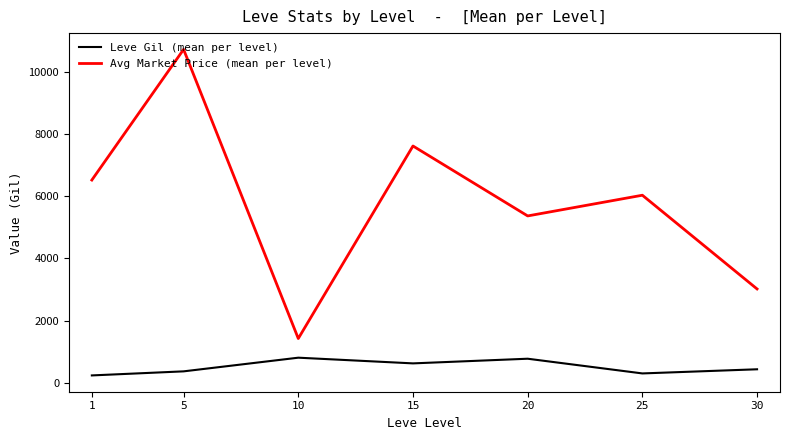

What is the sum of all Leve Gil (mean per level) values?

3515.8